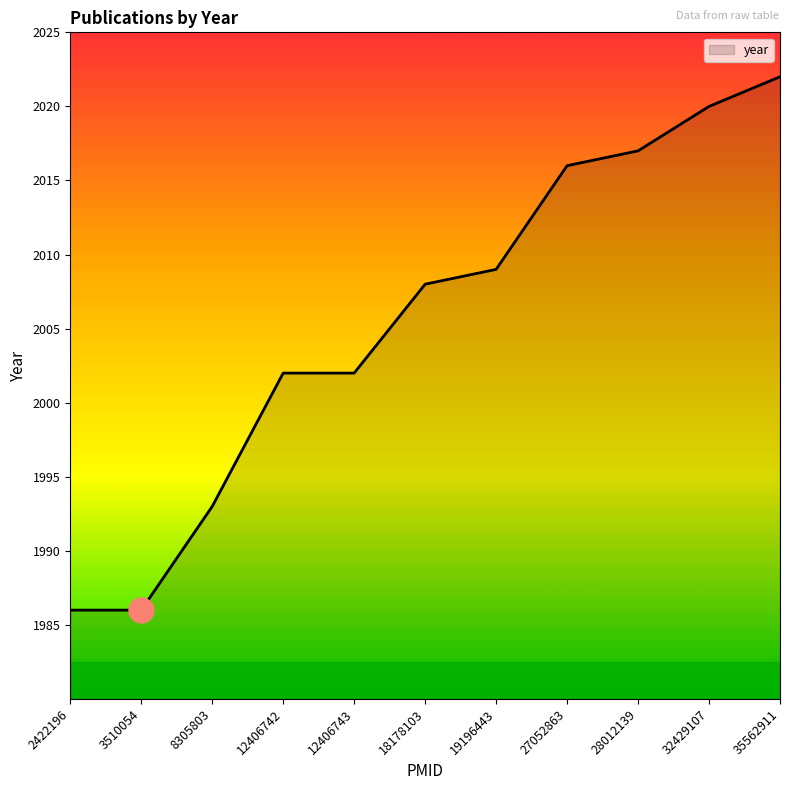

True or false: the data shows 513 at 32429107.

False